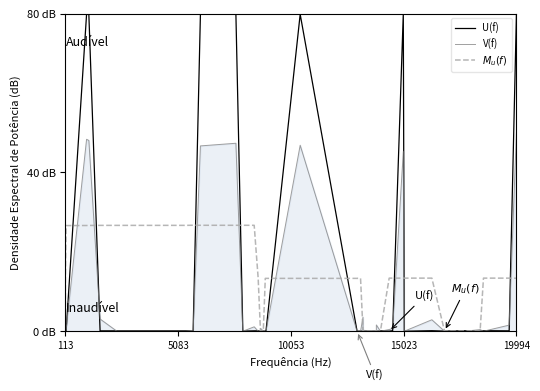

Rank the series by their average value, from highest to lowest.

U(f), $M_u(f)$, V(f)